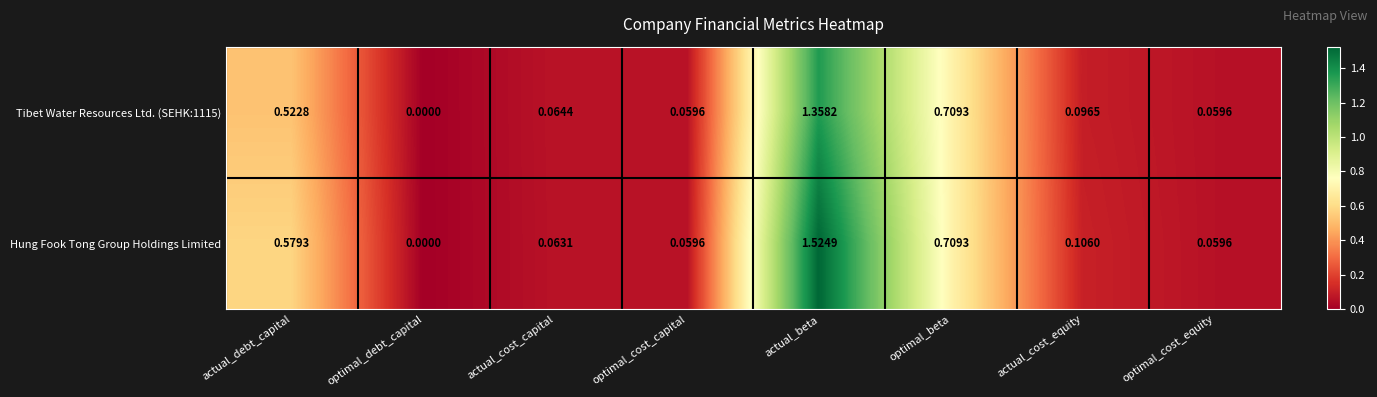

At which category is the sum across all series the highest?

actual_beta